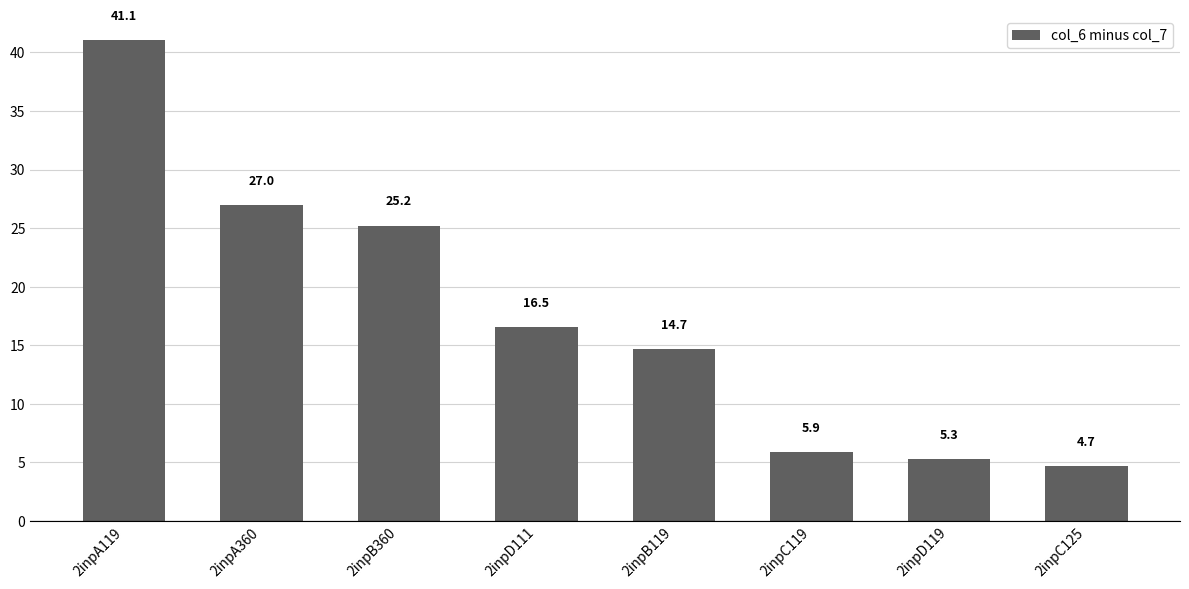

List the labels in order of value, largest first.

2inpA119, 2inpA360, 2inpB360, 2inpD111, 2inpB119, 2inpC119, 2inpD119, 2inpC125